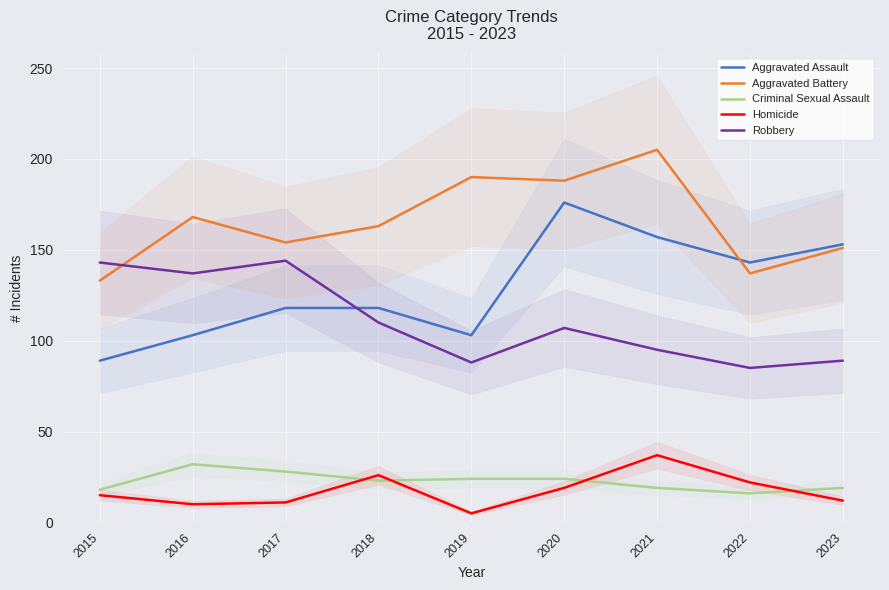

How many data points in Homicide are above 15?

4